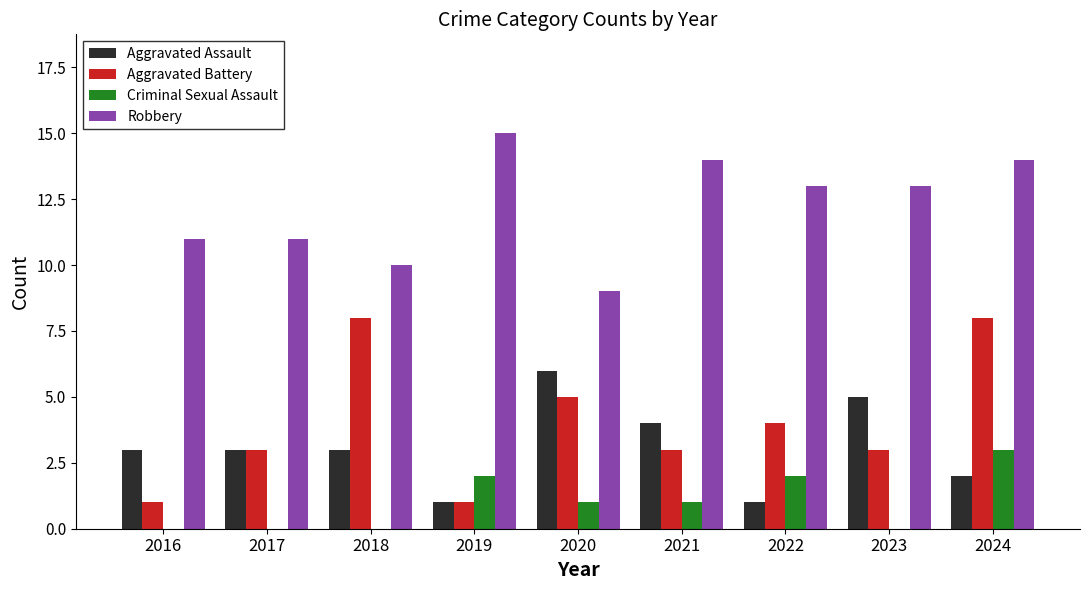

What is the approximate value of Robbery at 2017?

11